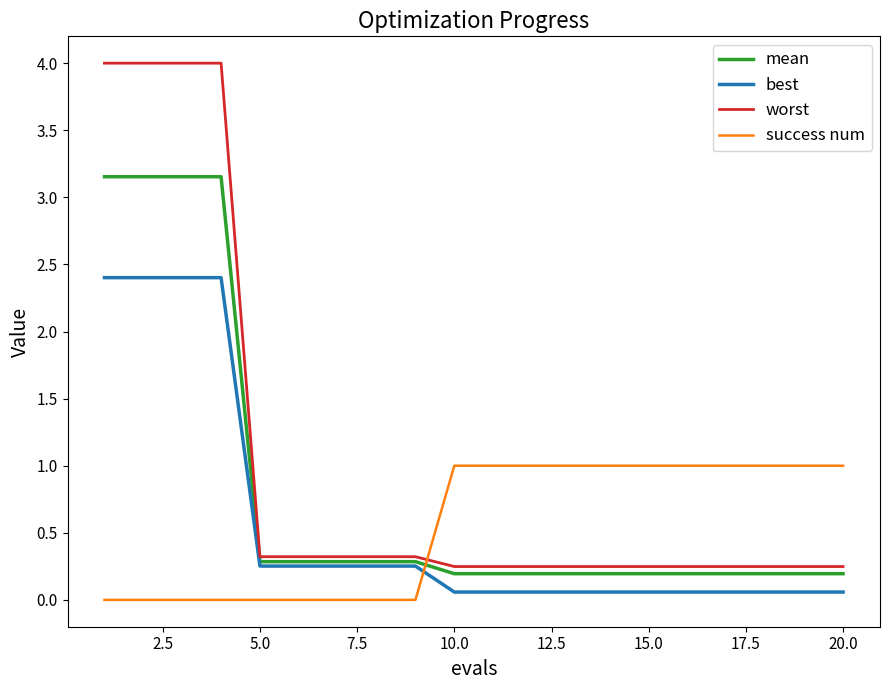

Which series has the widest spread of values?

worst